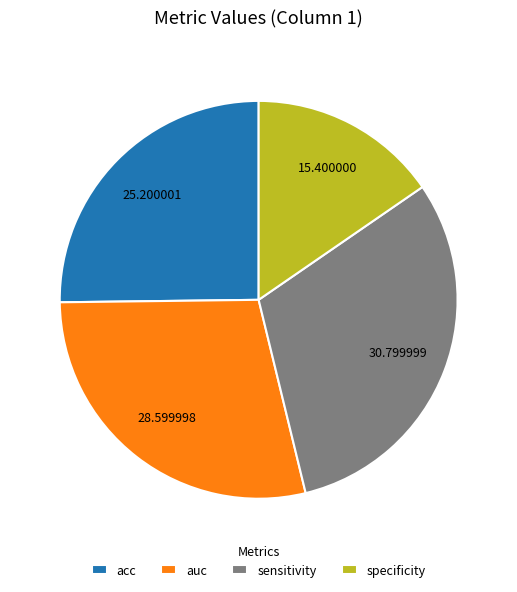

Combined, do acc and auc account for over 50%?

Yes